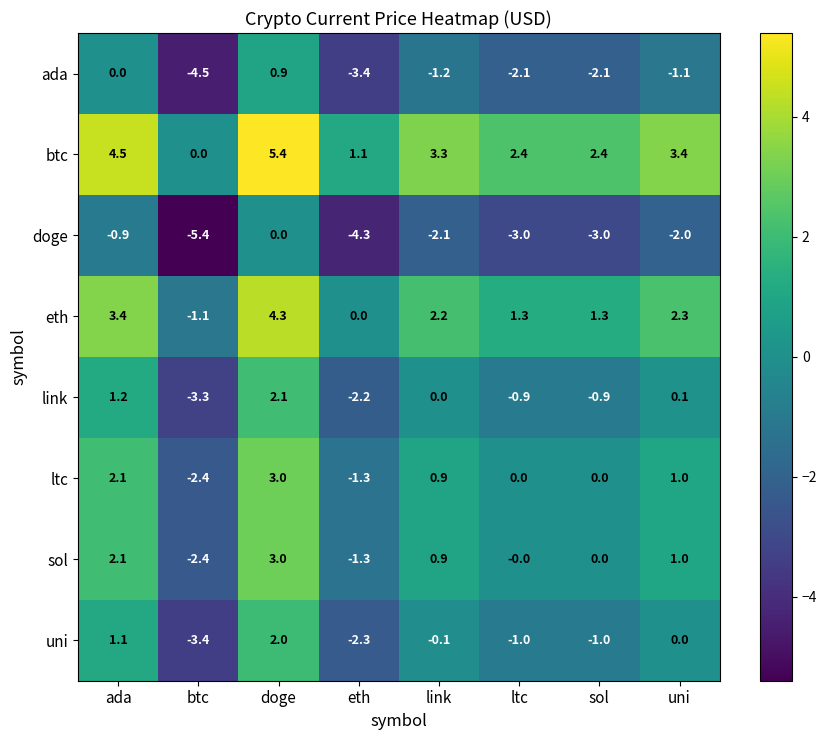

Is it true that btc equals 2.4 at sol?

True